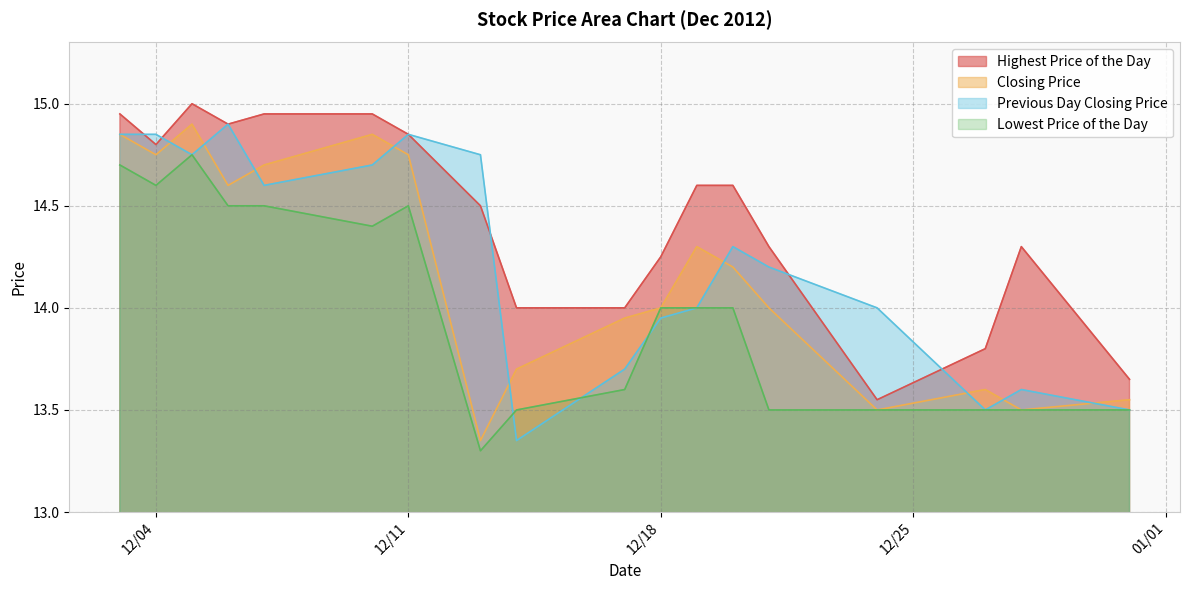

What is the lowest value of the Lowest Price of the Day series?

13.3